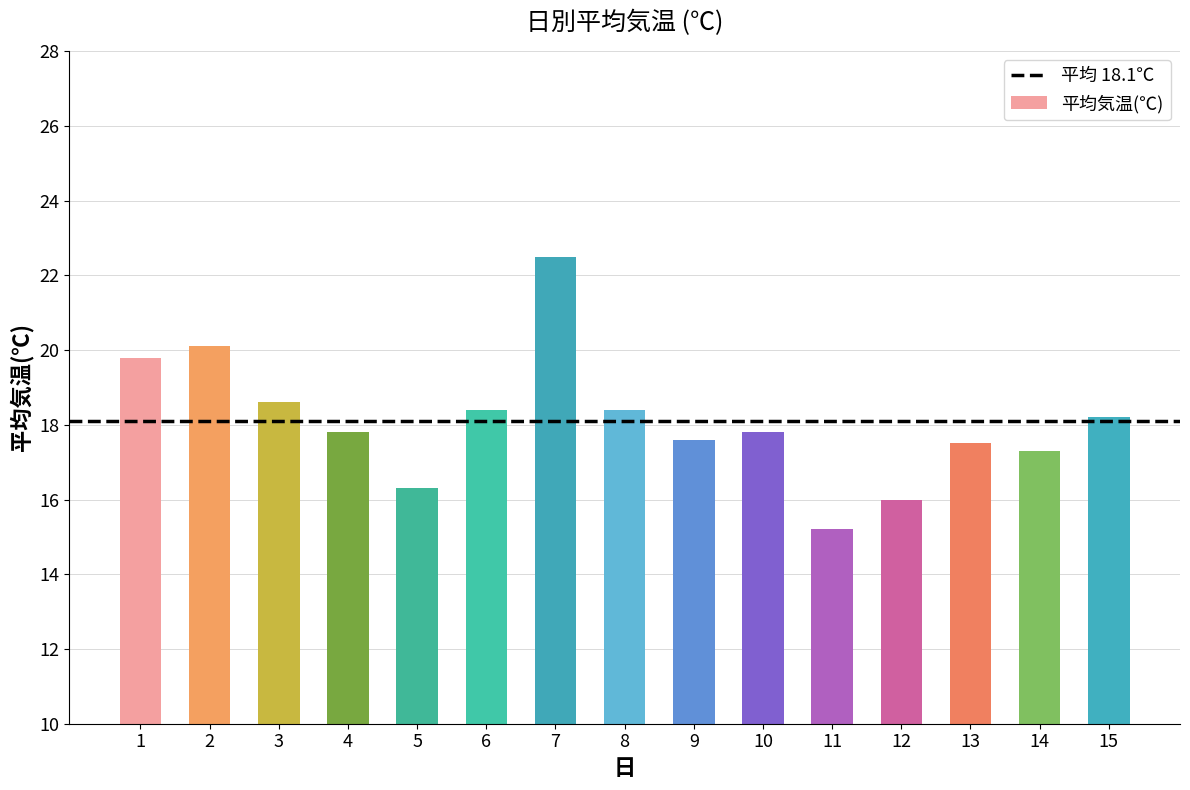

Is it true that the value at 6 is 25.2?

False